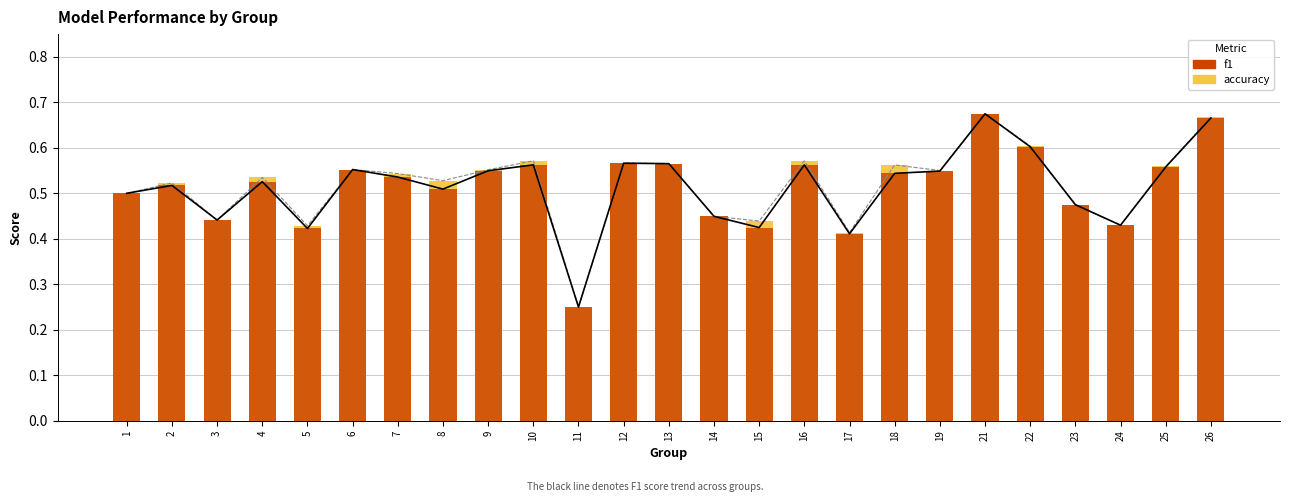

What is the total value across all series at 10?

1.1